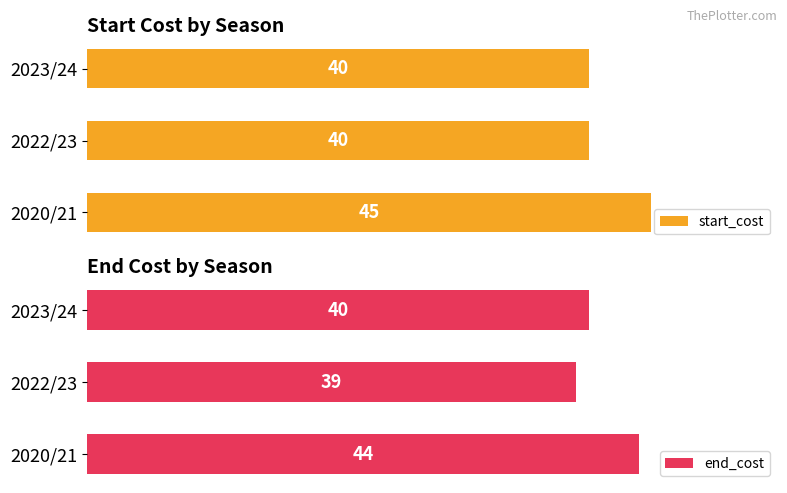

The value of end_cost at 2023/24 is 40. True or false?

True